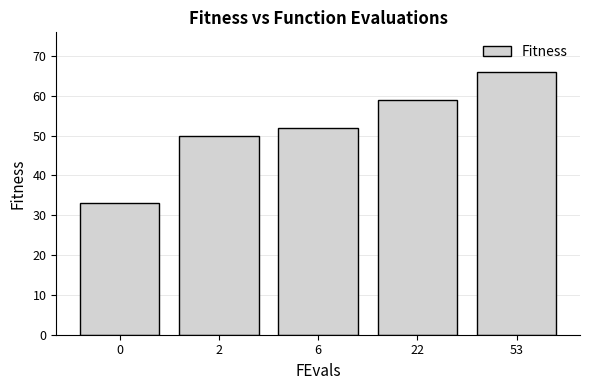

Reading left to right, list all the values displayed in this chart.

0=33	2=50	6=52	22=59	53=66